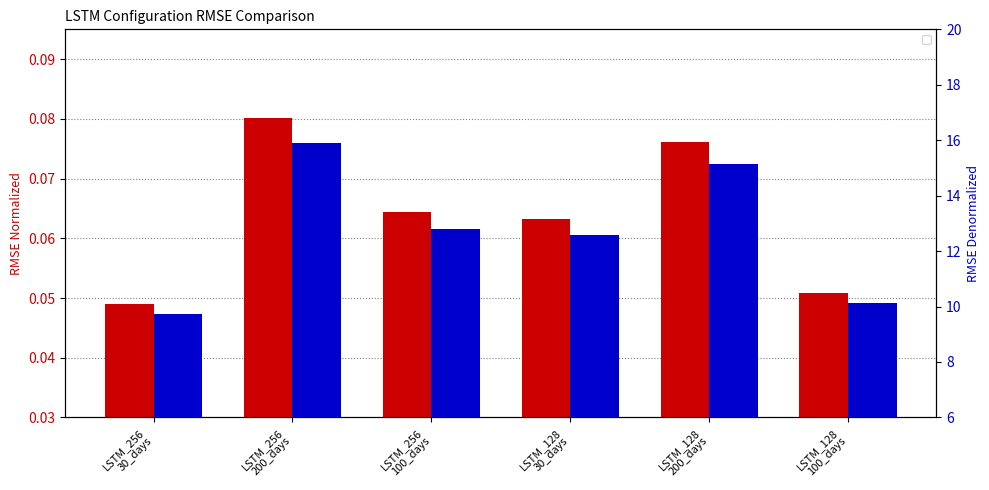

How many groups of bars are there?

6